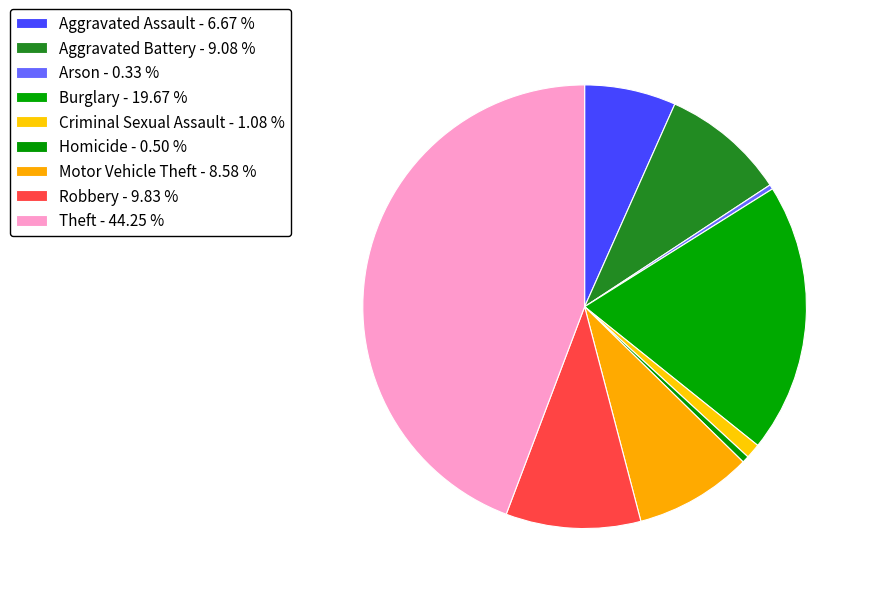

Which slice is the largest?

Theft